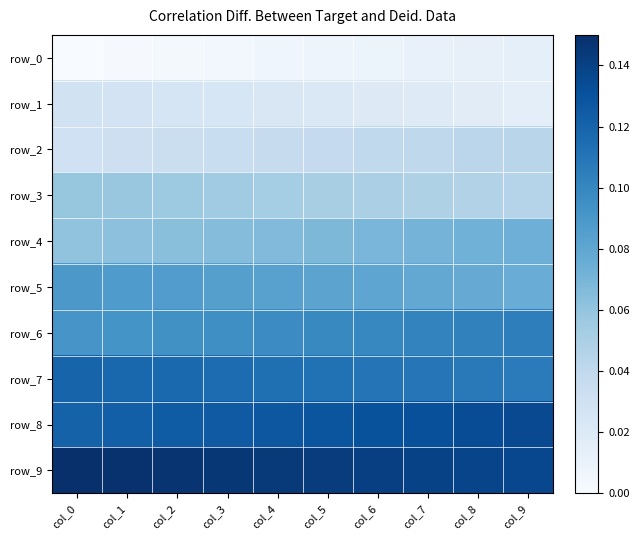

Which series has the widest spread of values?

row_5